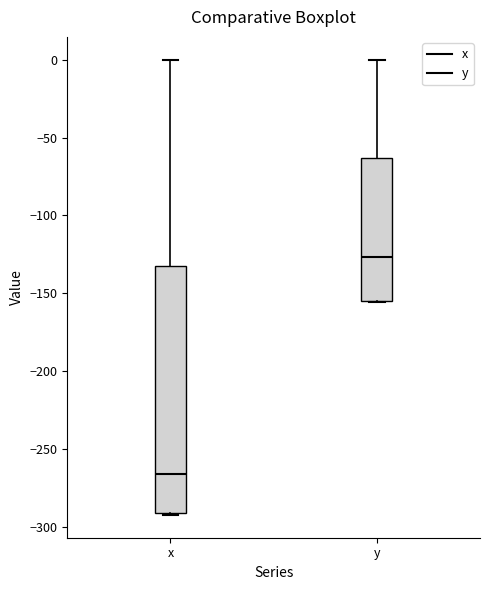

Which box's median line is the highest?

y